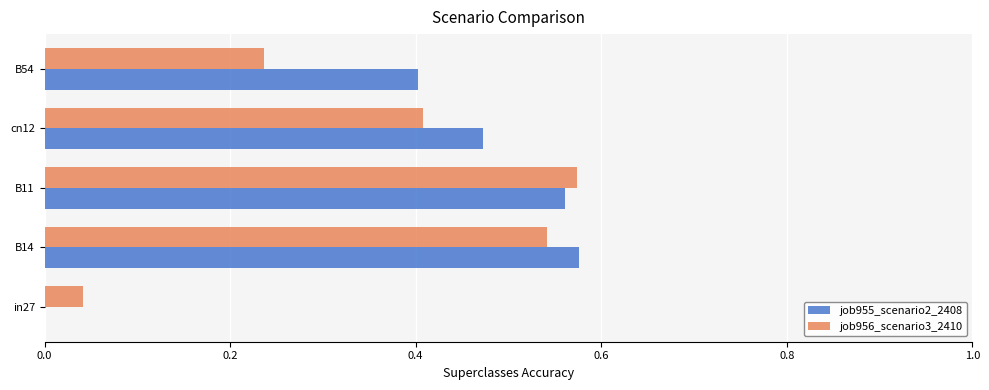

Is the value of job955_scenario2_2408 at B11 greater than the value of job956_scenario3_2410 at in27?

Yes